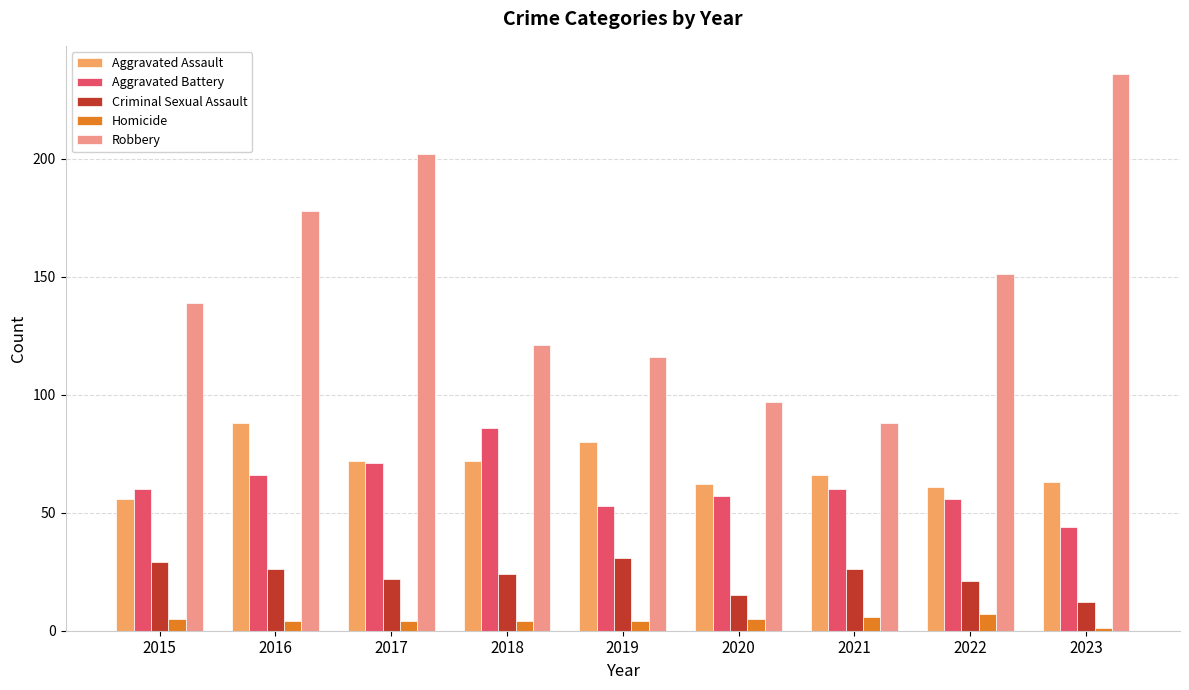

What is the difference between the Aggravated Assault values at 2016 and 2023?

25